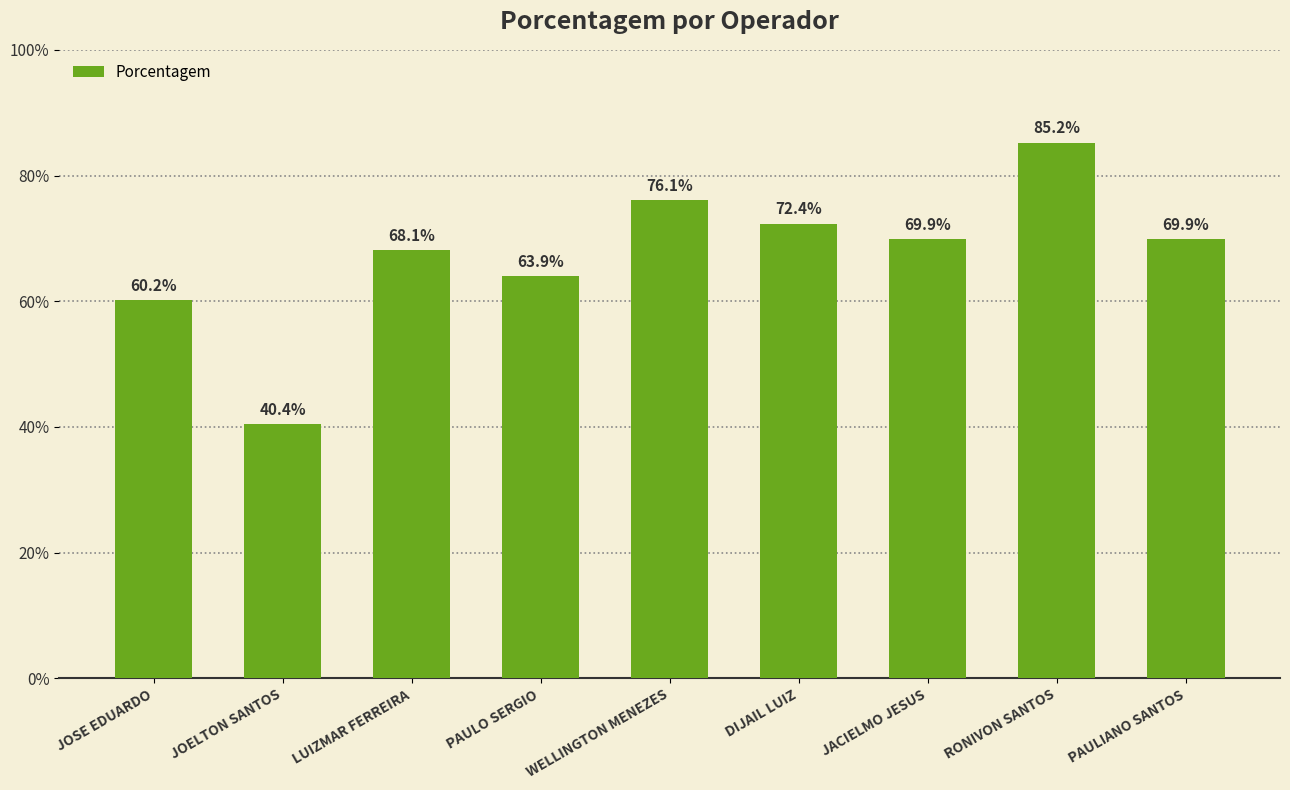

True or false: the data shows 0.2 at WELLINGTON MENEZES.

False